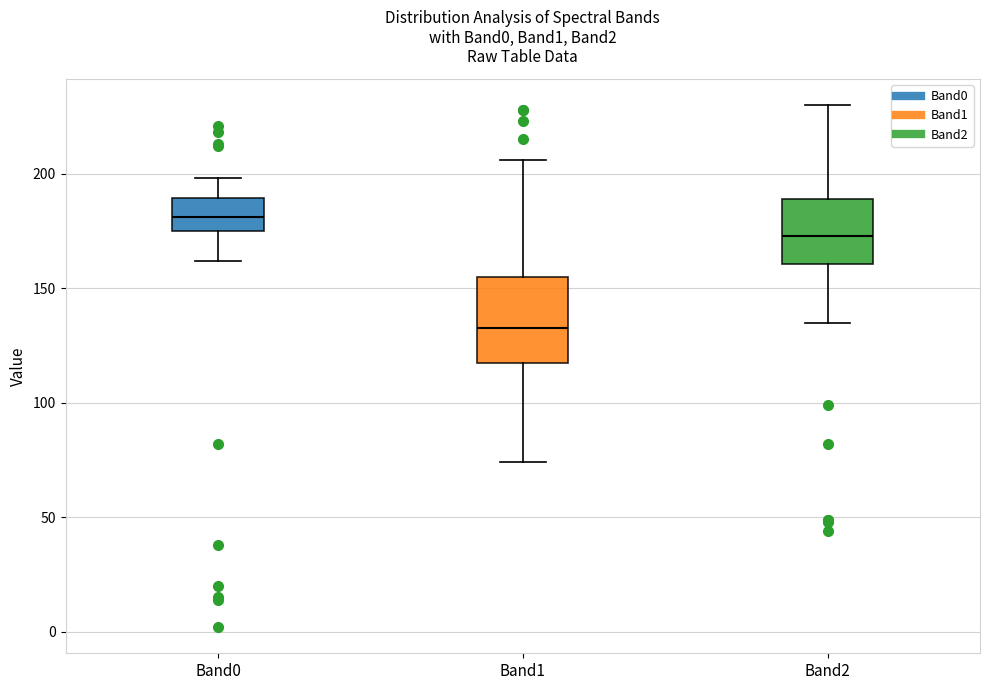

Comparing the boxes themselves (not the whiskers), which one is the tallest?

Band1